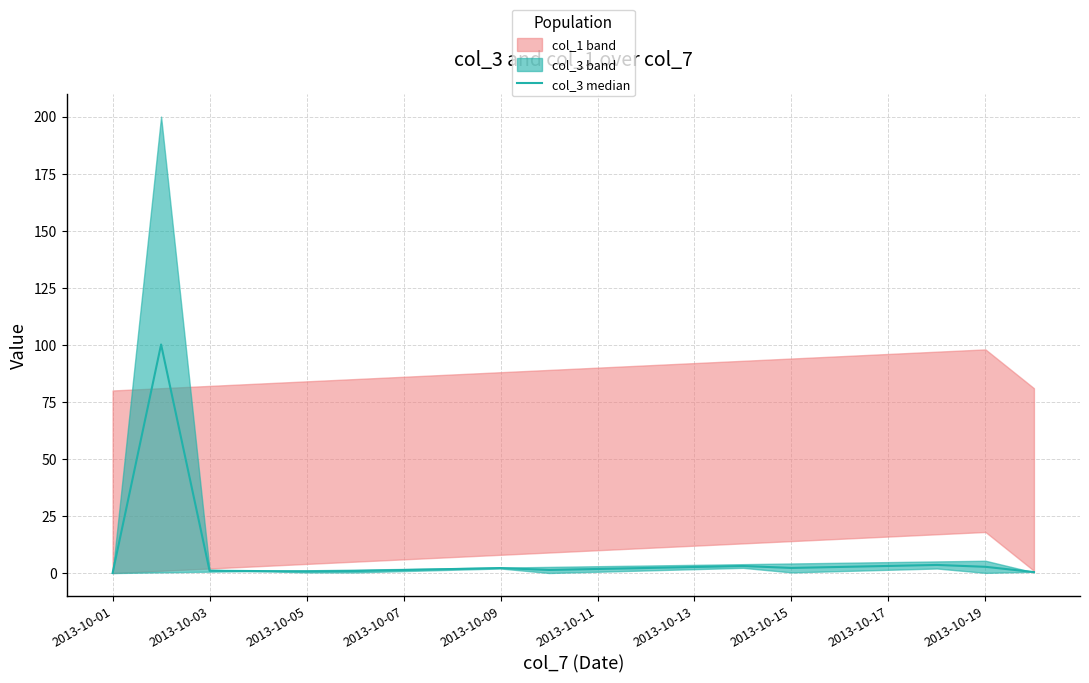

The chart shows a value of 1.0 at 15. True or false?

False